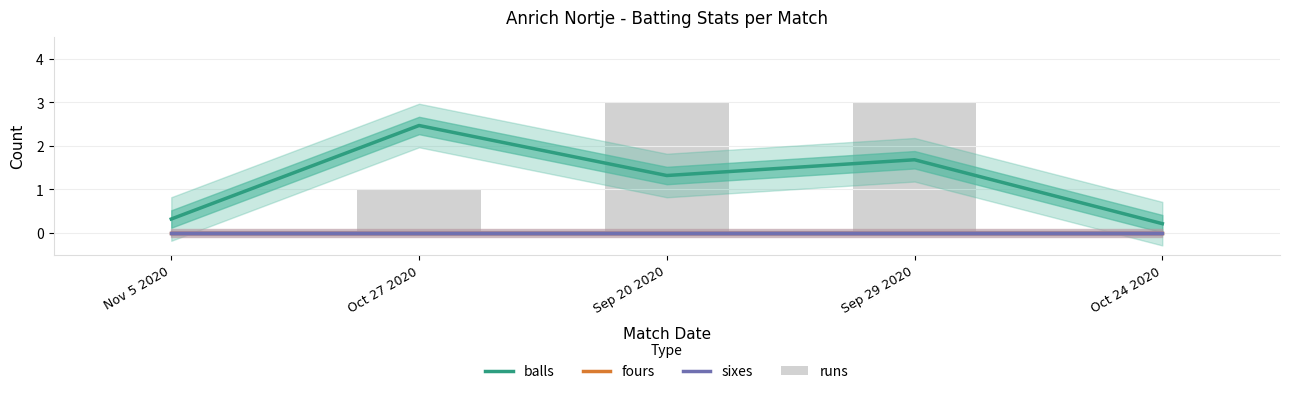

What is the sum of the runs values at Sep 29 2020 and Sep 20 2020?

6.0